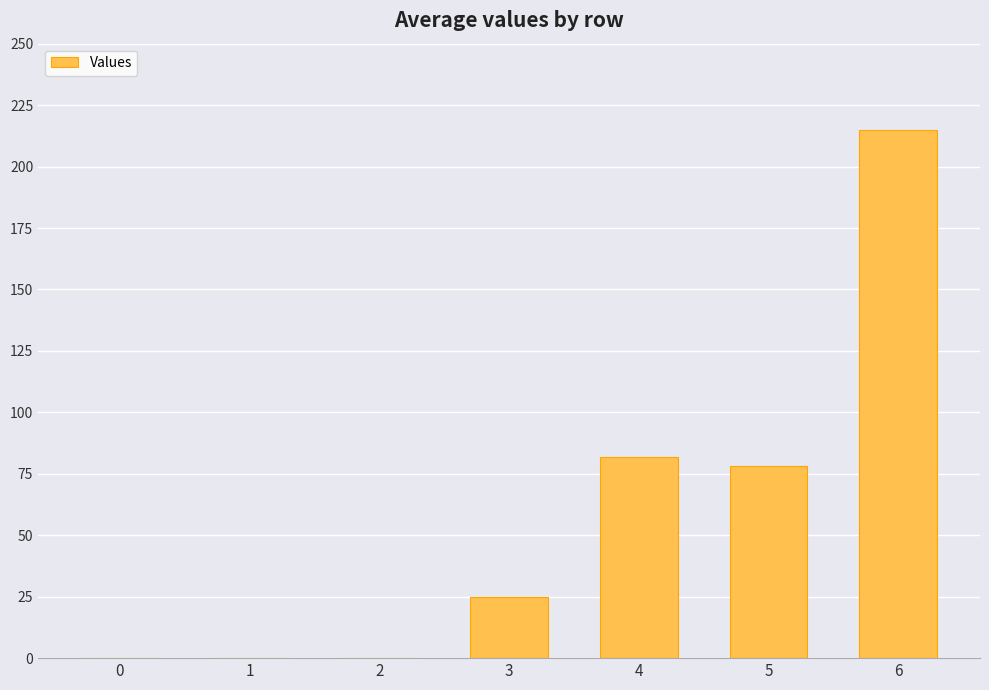

How many categories are shown in the chart?

7